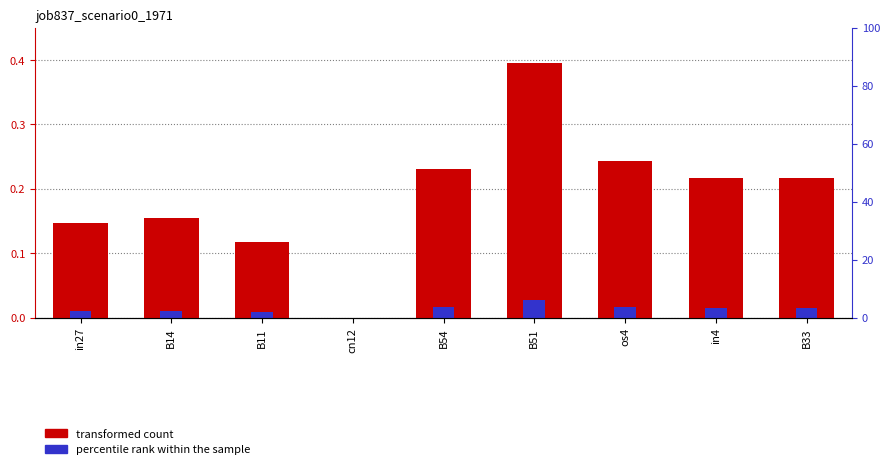

At B33, list the series in order from smallest to largest.

percentile rank within the sample, job837_scenario0_1971